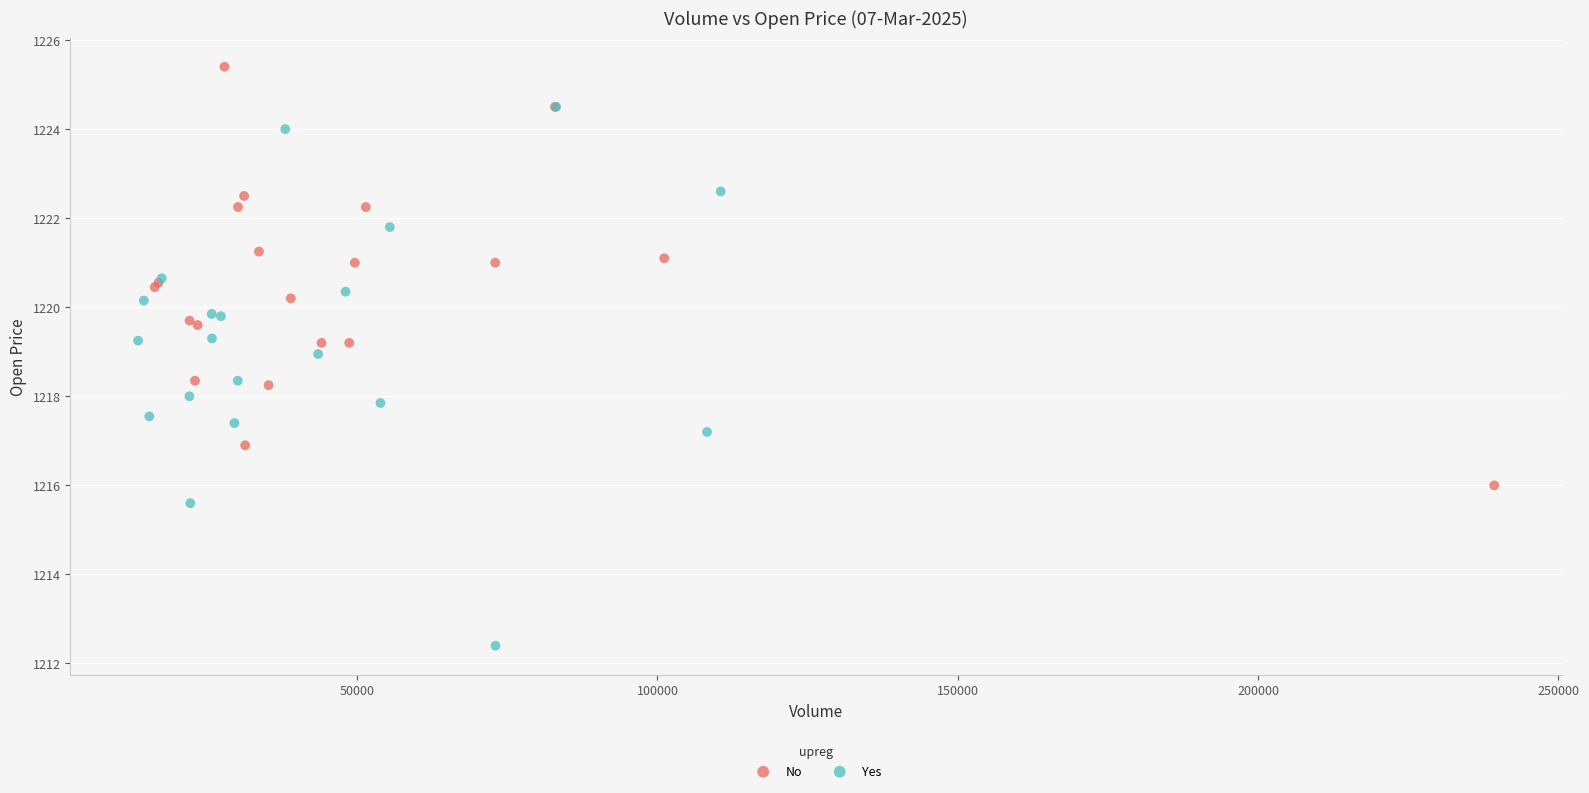

Which series has the widest spread of Y values?

Yes